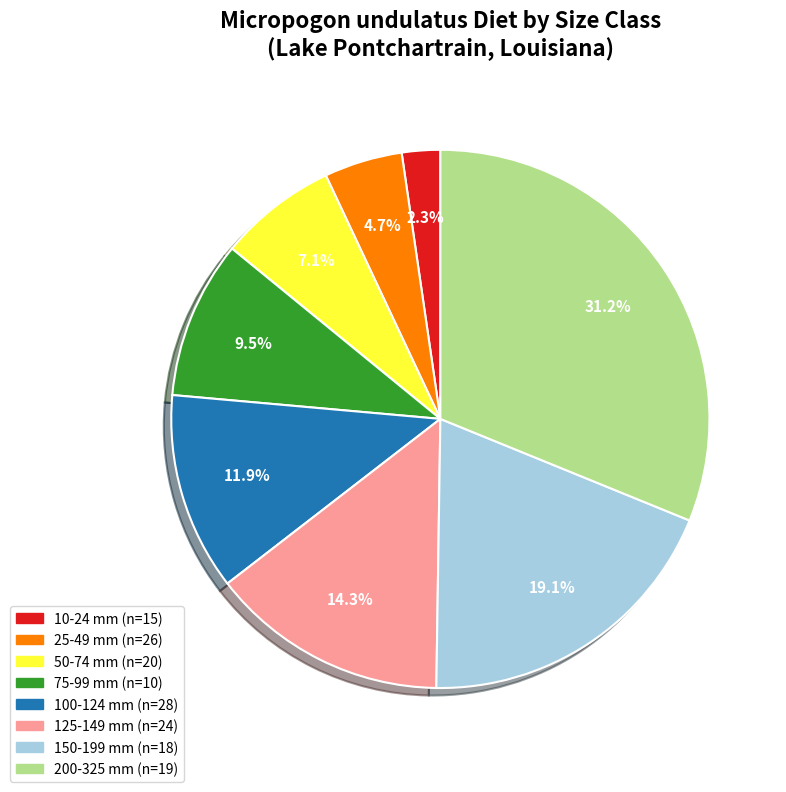

Approximately how many times larger is the value at 75-99 mm (n=10) compared to 25-49 mm (n=26)?

2.0